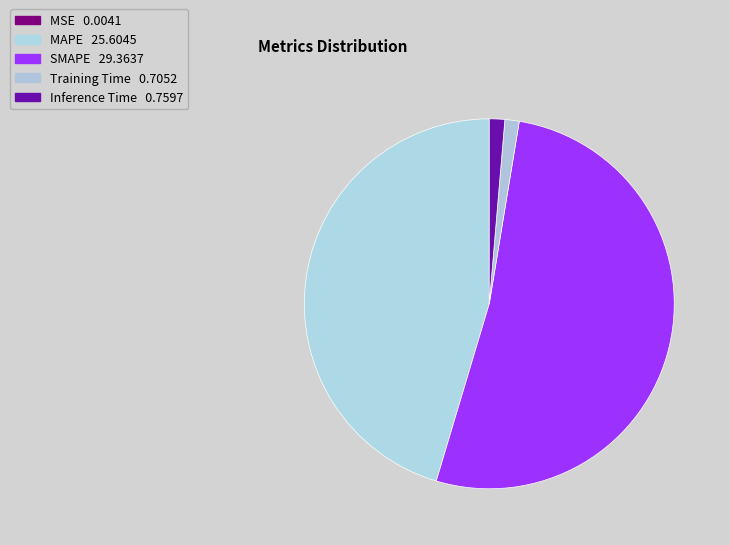

To the nearest percent, what is the difference between the Inference Time and MAPE slice percentages?

44%